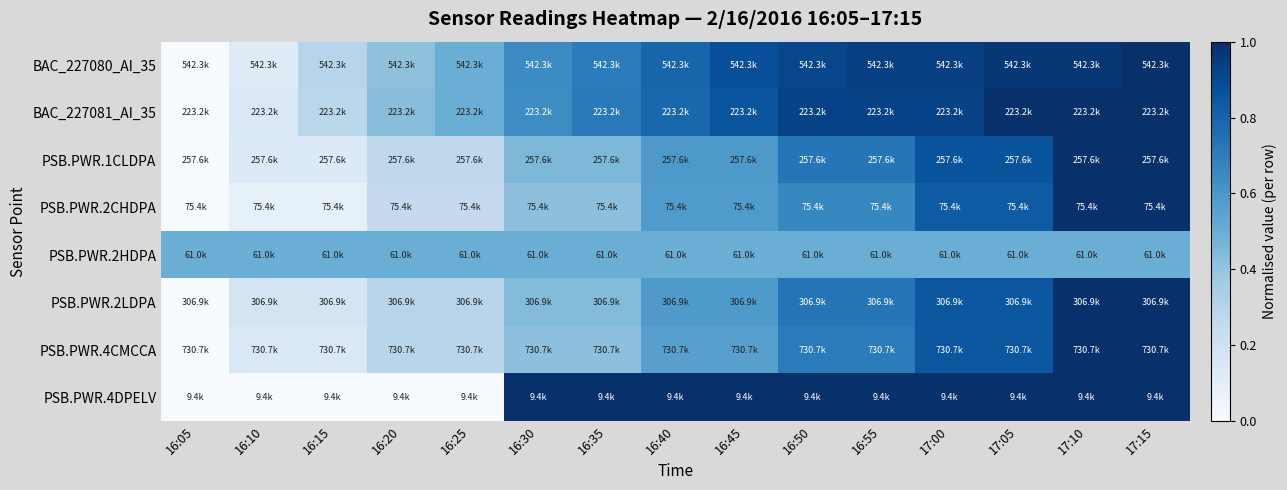

What is the difference between the highest and lowest values at 17:05?

0.5